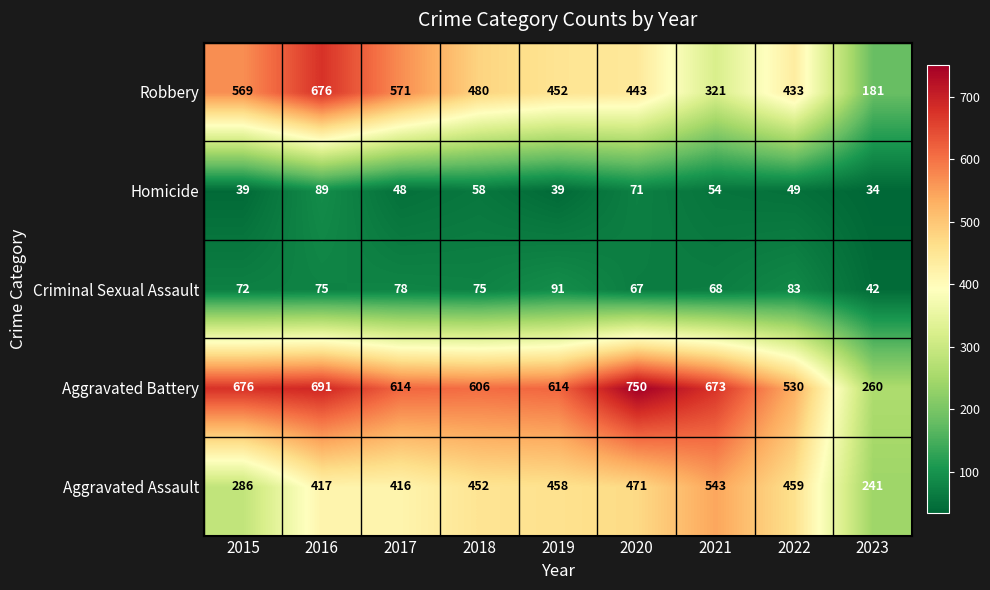

What is the minimum value shown in the chart?

34